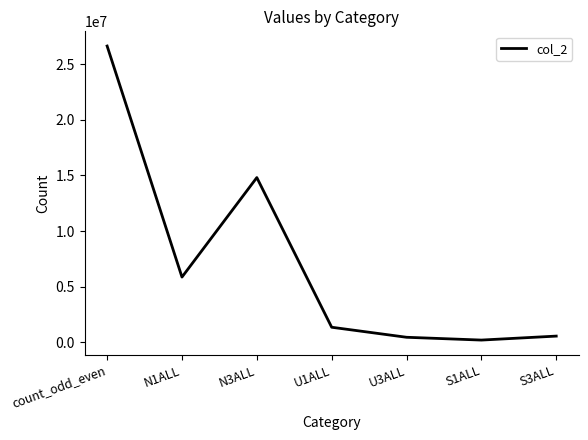

Where is the first local maximum?

N3ALL